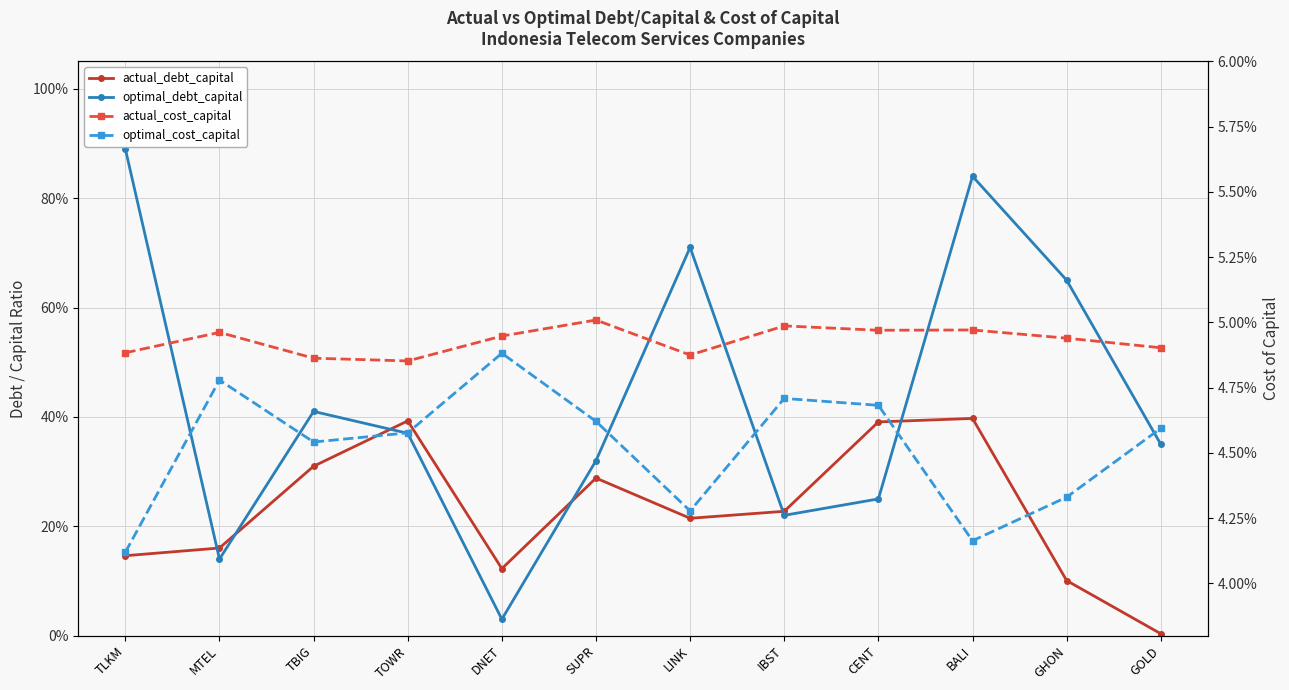

List the labels in order of optimal_debt_capital value, smallest first.

DNET, MTEL, IBST, CENT, SUPR, GOLD, TOWR, TBIG, GHON, LINK, BALI, TLKM